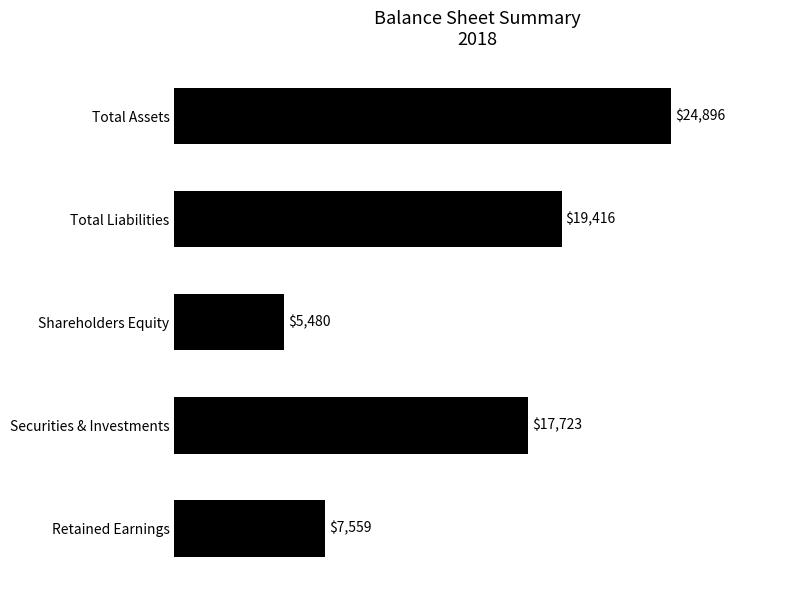

What is the ratio of the value at Securities & Investments to the value at Shareholders Equity?

3.2